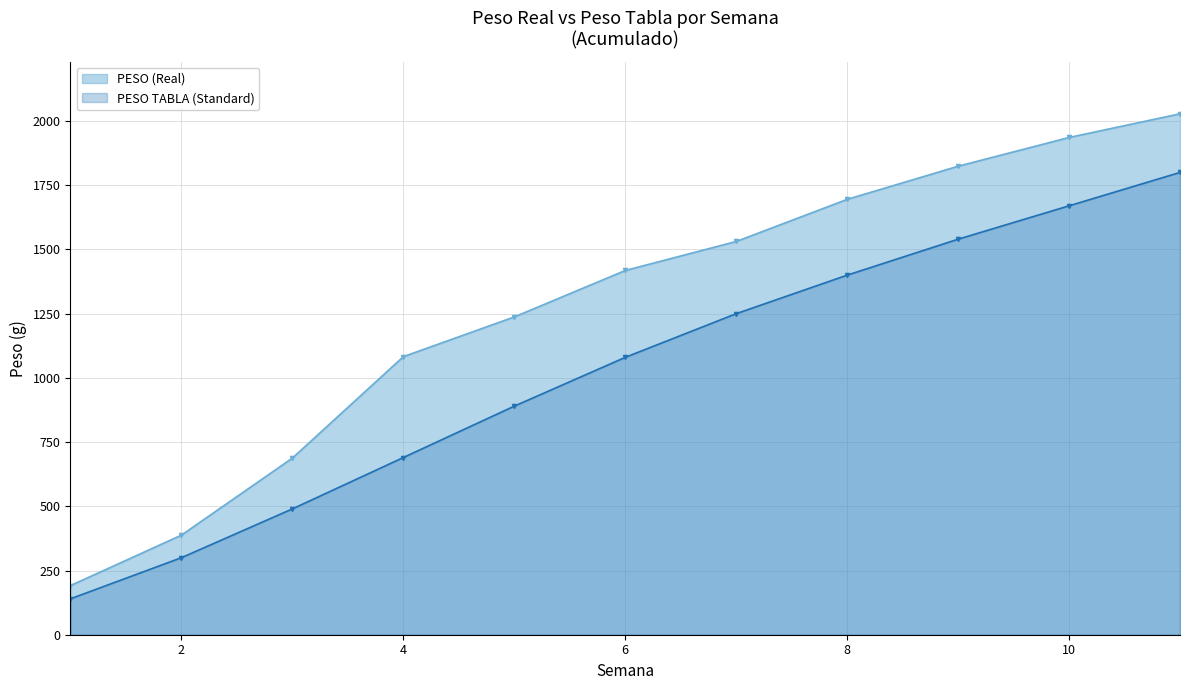

True or false: PESO TABLA (Standard) has more than 2 points higher than both neighbors.

False